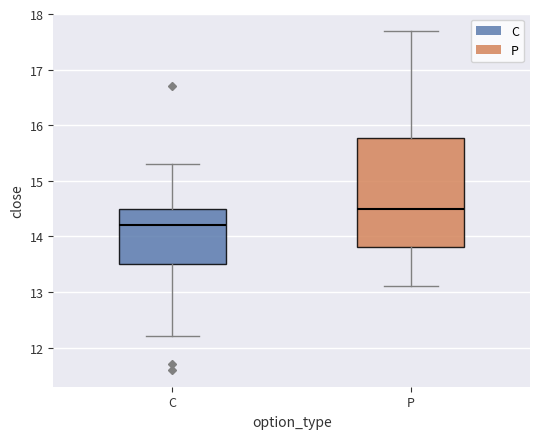

Reading left to right, transcribe this box plot: for each box, give where its median line is, the range the box spans, and where its two whiskers end, as read against the y-axis. The values are not printed on the chart, so give them approximately, as read against the axis.

C: median 14.2, box 13.5 to 14.5, whiskers 12.2 to 15.3
P: median 14.5, box 13.8 to 15.8, whiskers 13.1 to 17.7